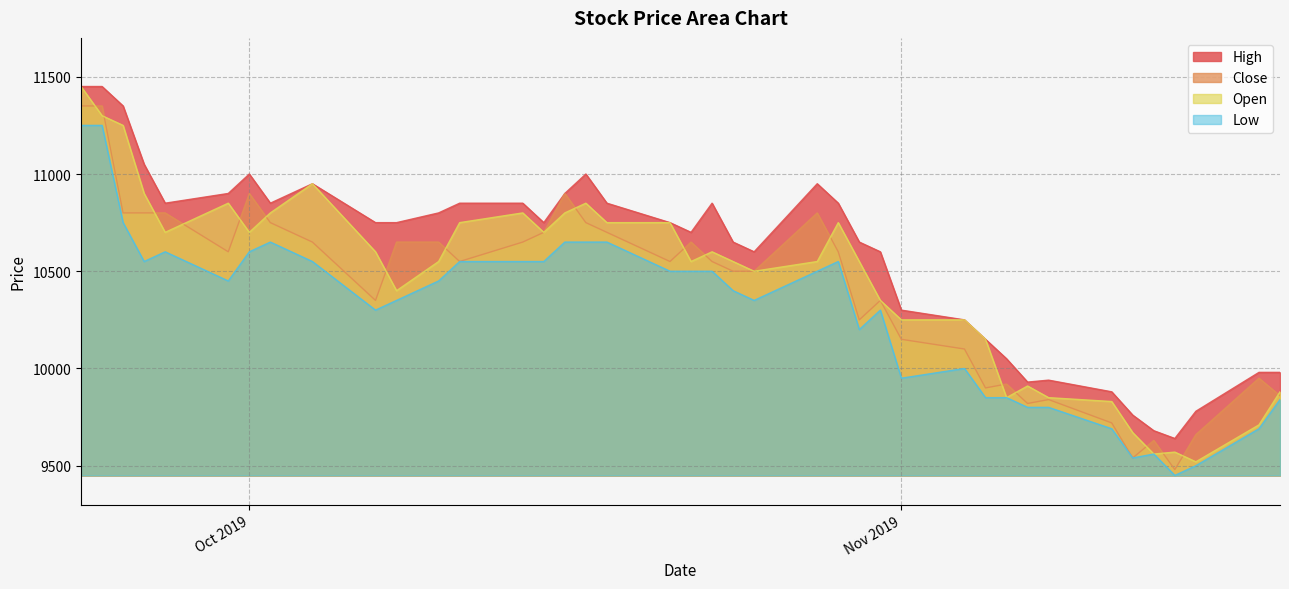

True or false: Low and High cross at least once.

False